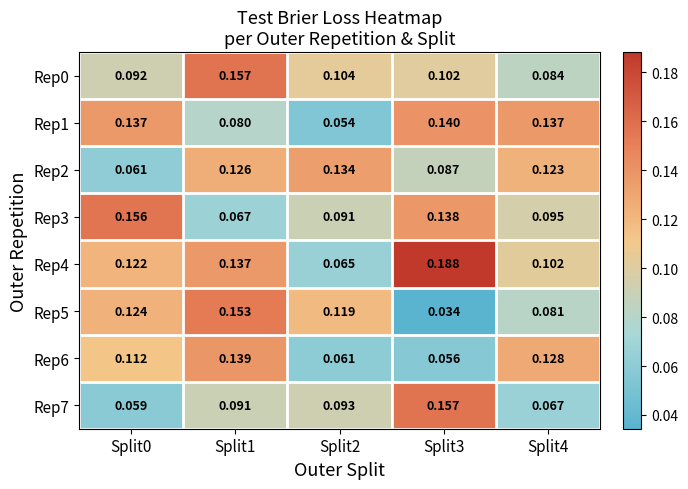

Is the value of Rep6 at Split4 greater than the value of Rep7 at Split4?

Yes